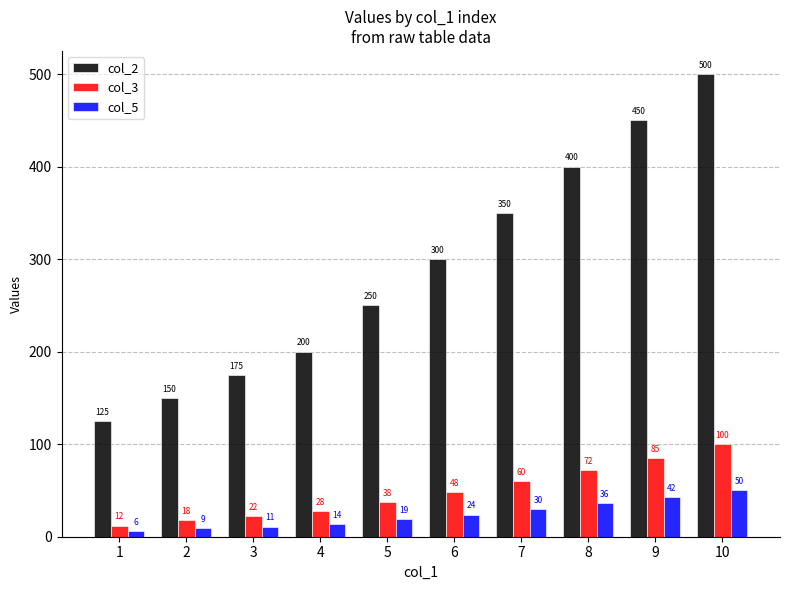

At which label does col_5 reach its peak?

10